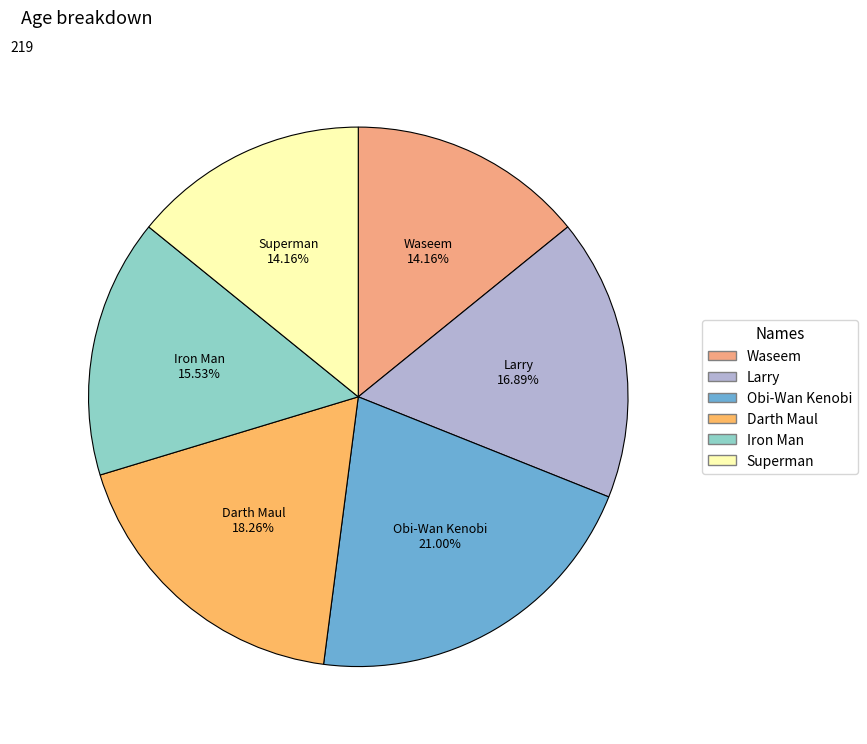

What is the largest slice in the pie chart?

Obi-Wan Kenobi